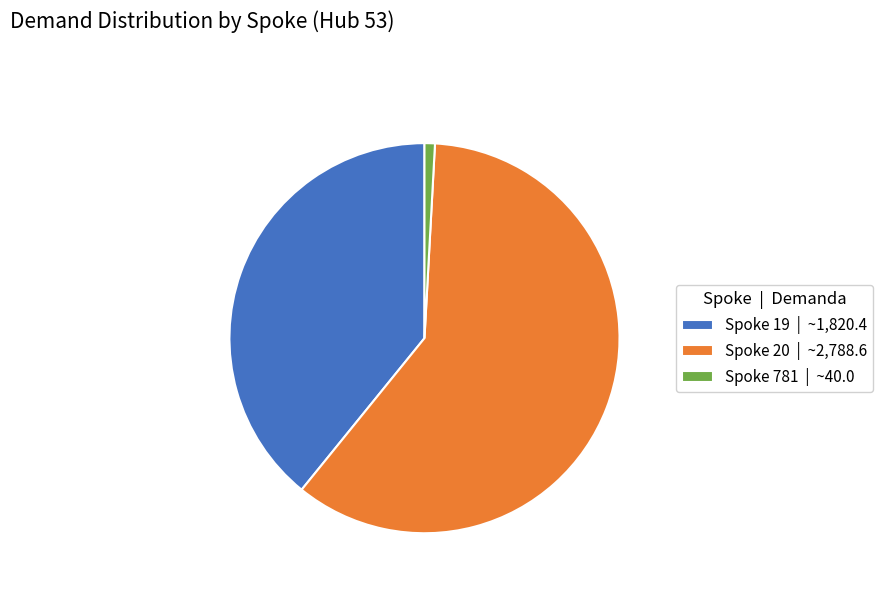

What is the largest slice in the pie chart?

Spoke 20 | ~2,788.6